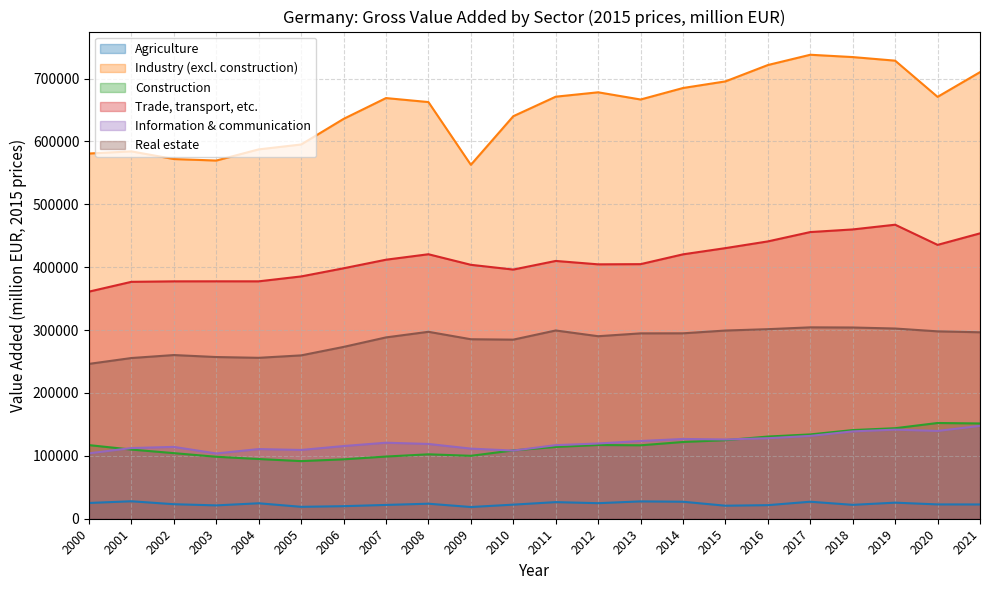

What is the total value across all series at 2011?

1638027.5